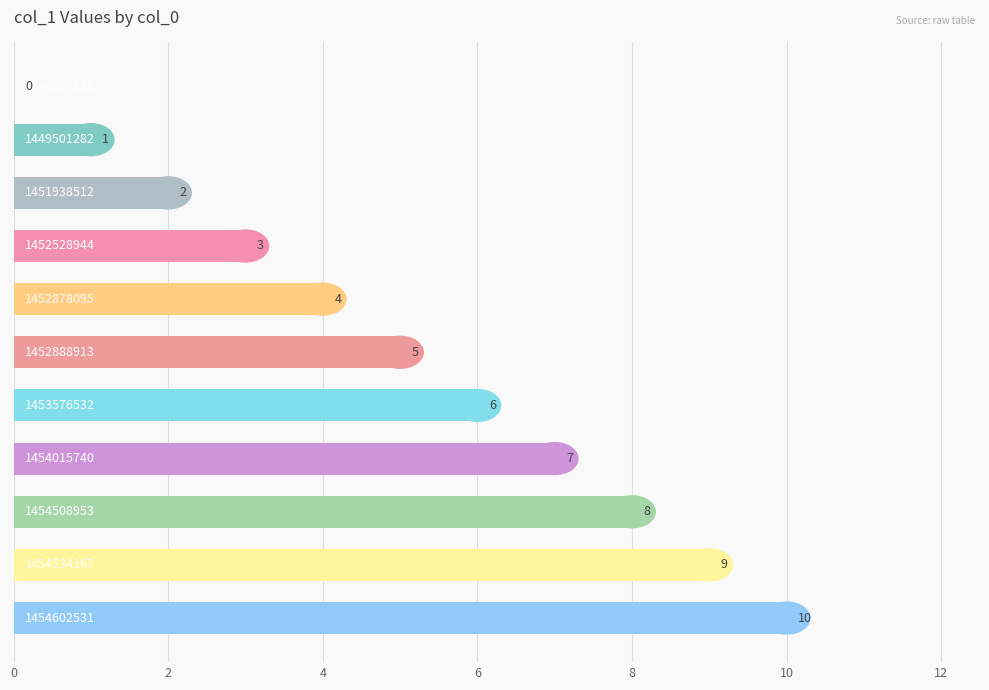

What is the sum of all values?

55